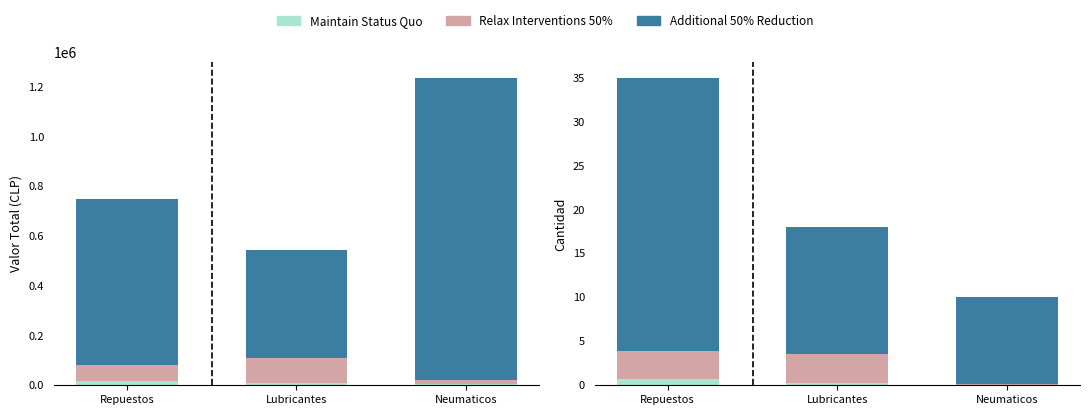

What is the label of the 1st bar from the left?

Repuestos